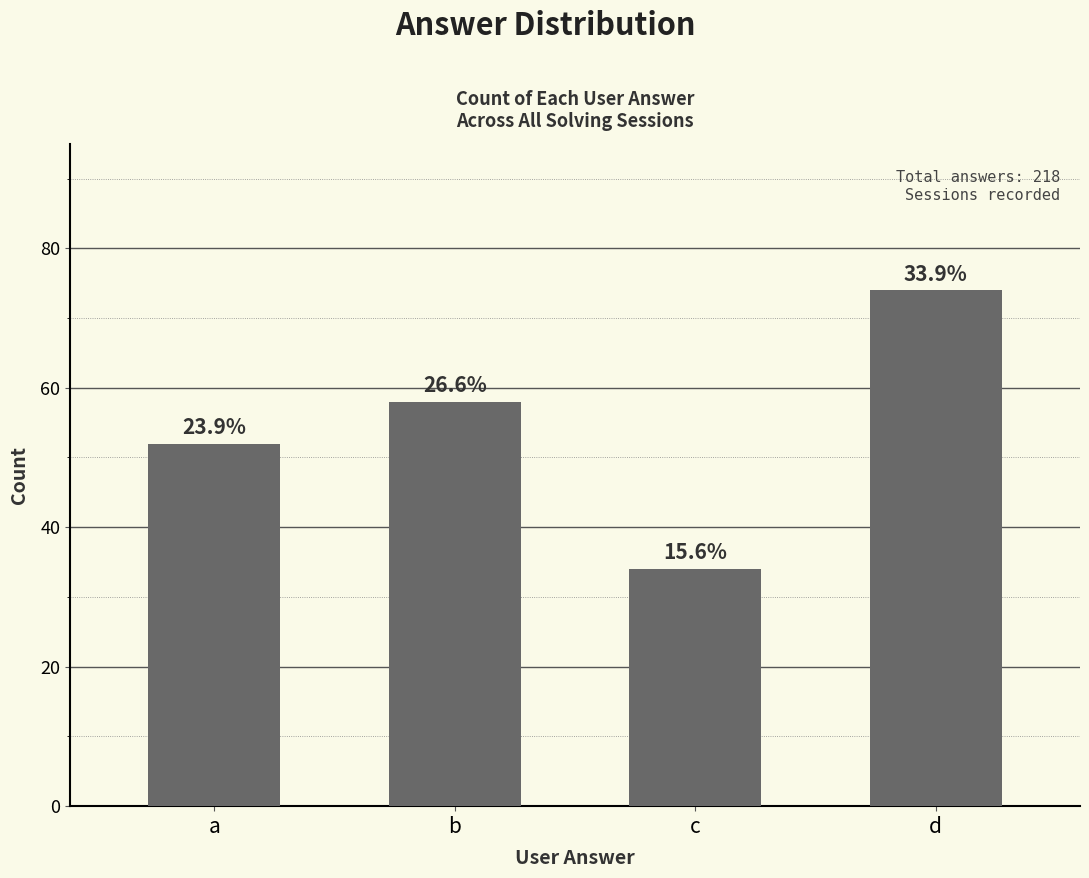

What is the value of the 2nd bar from the left?

58